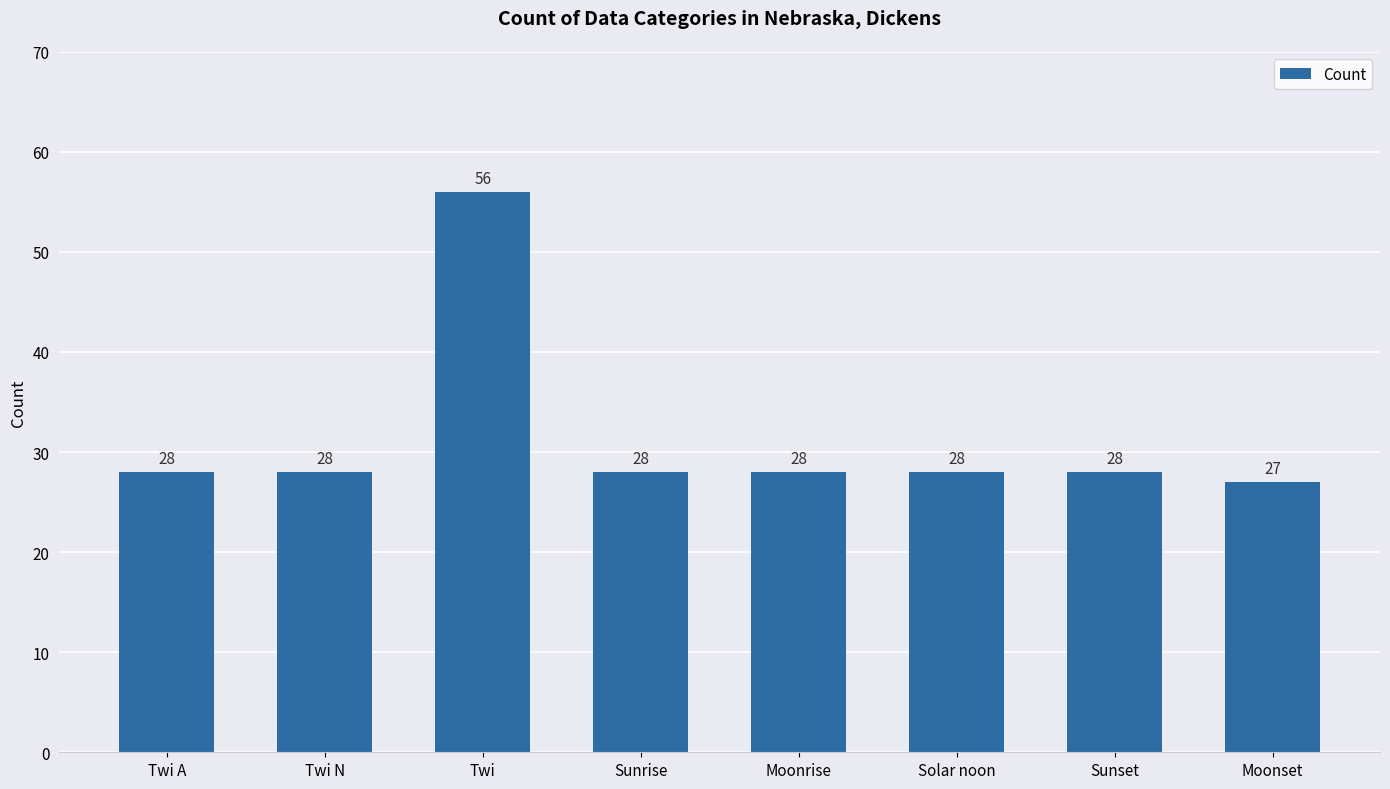

At which category does the chart reach its peak across all series?

Twi